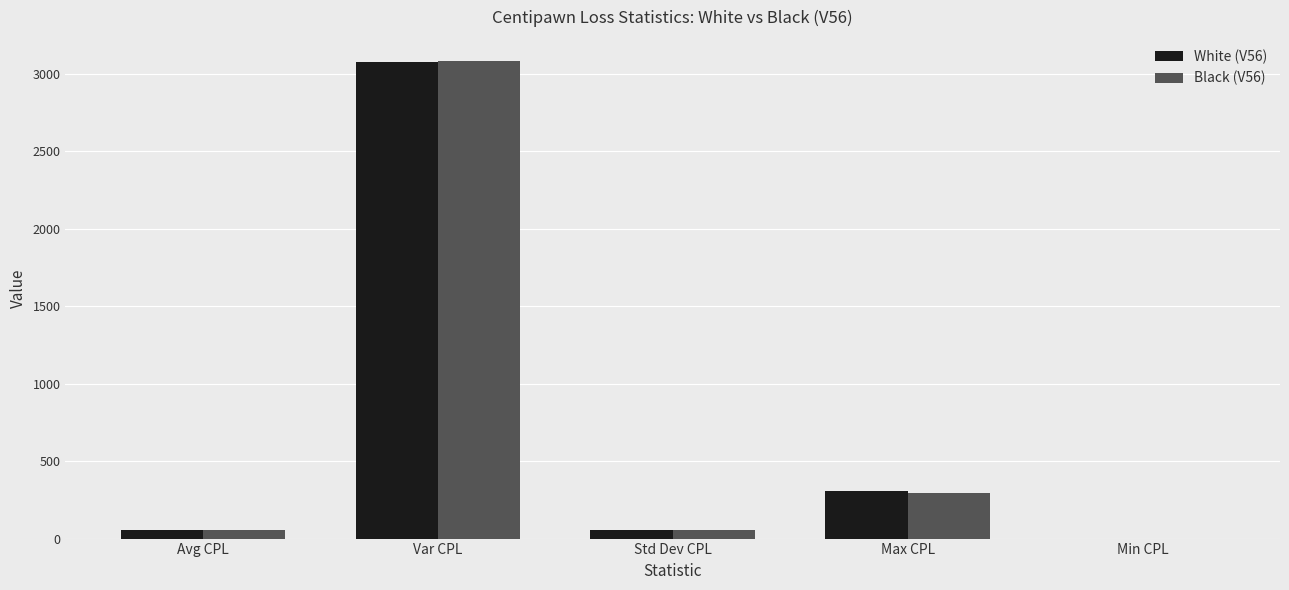

Is the value of Black (V56) at Max CPL greater than the value of White (V56) at Avg CPL?

Yes